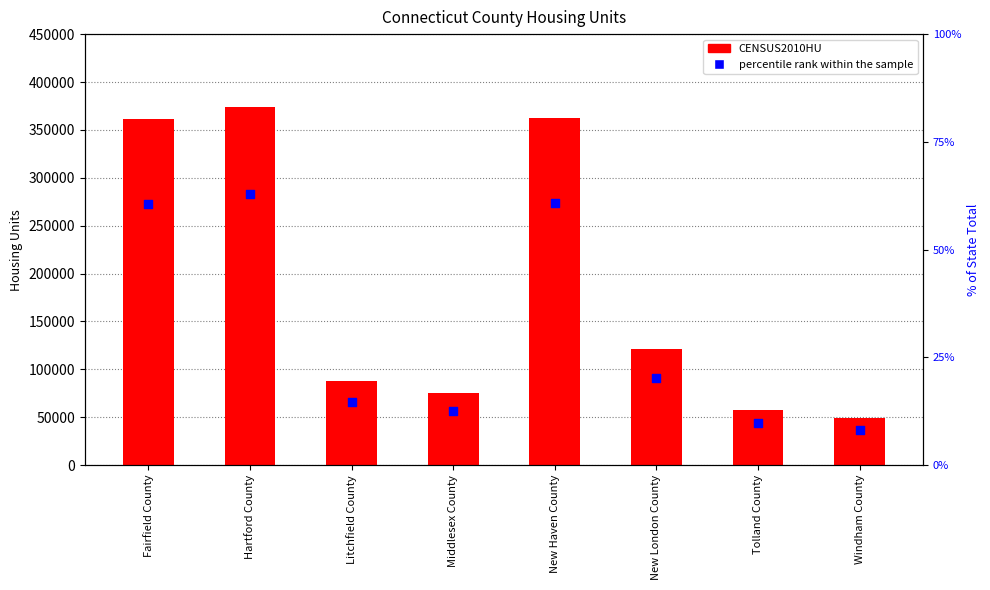

Which series contains the lowest Y value?

percentile rank within the sample